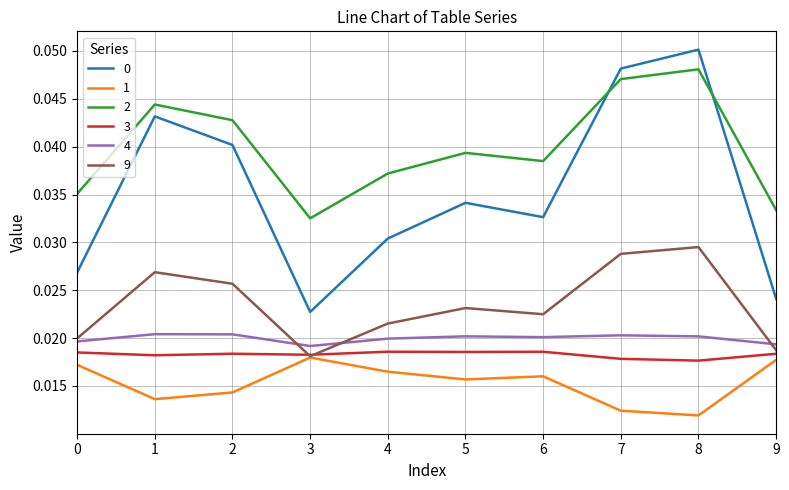

Is the value of 9 at 6 greater than the value of 0 at 0?

No